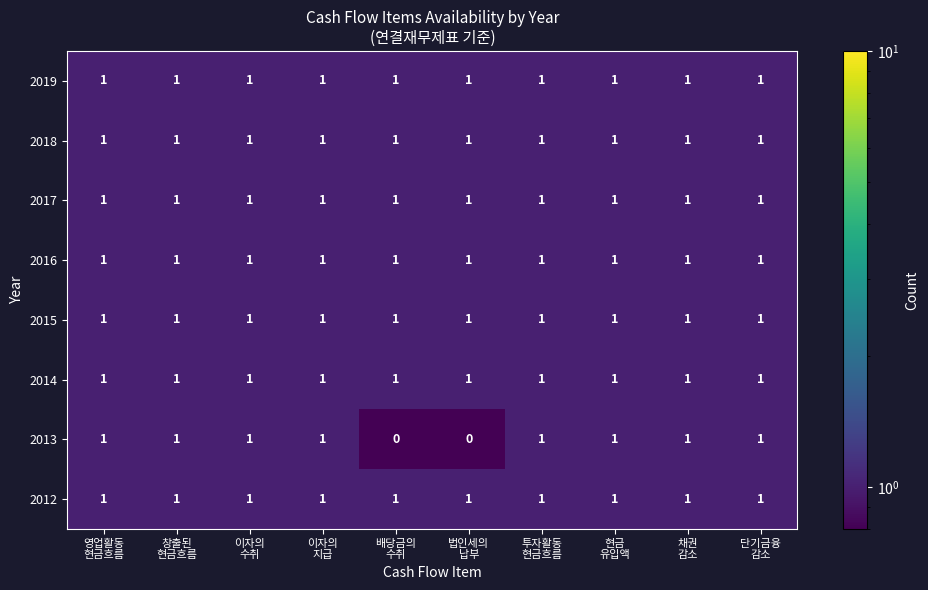

At how many categories does at least one series exceed 0?

10